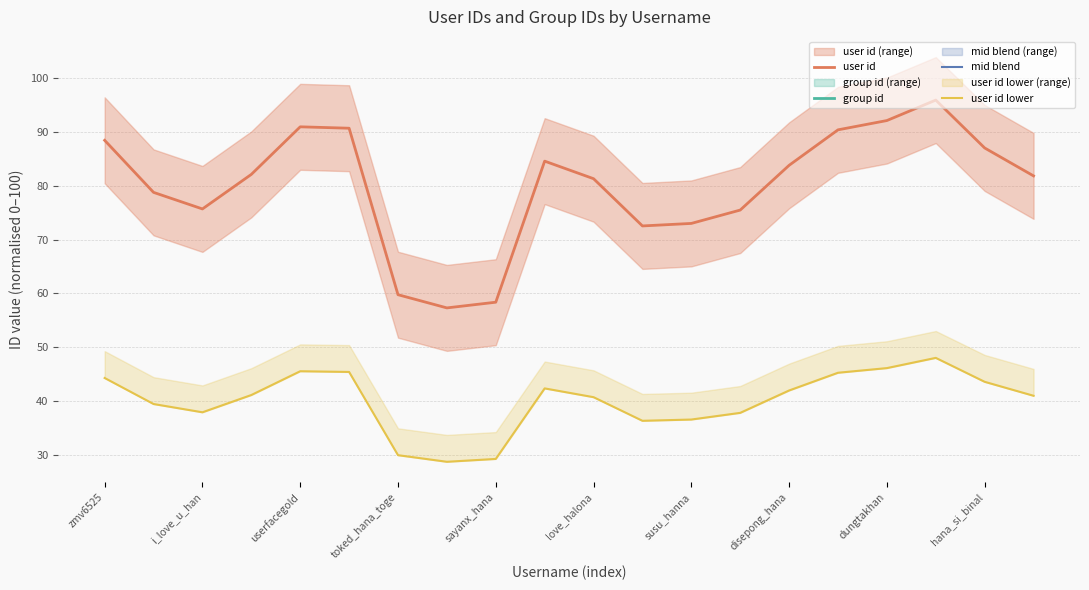

Which series has the largest total across all categories?

user id